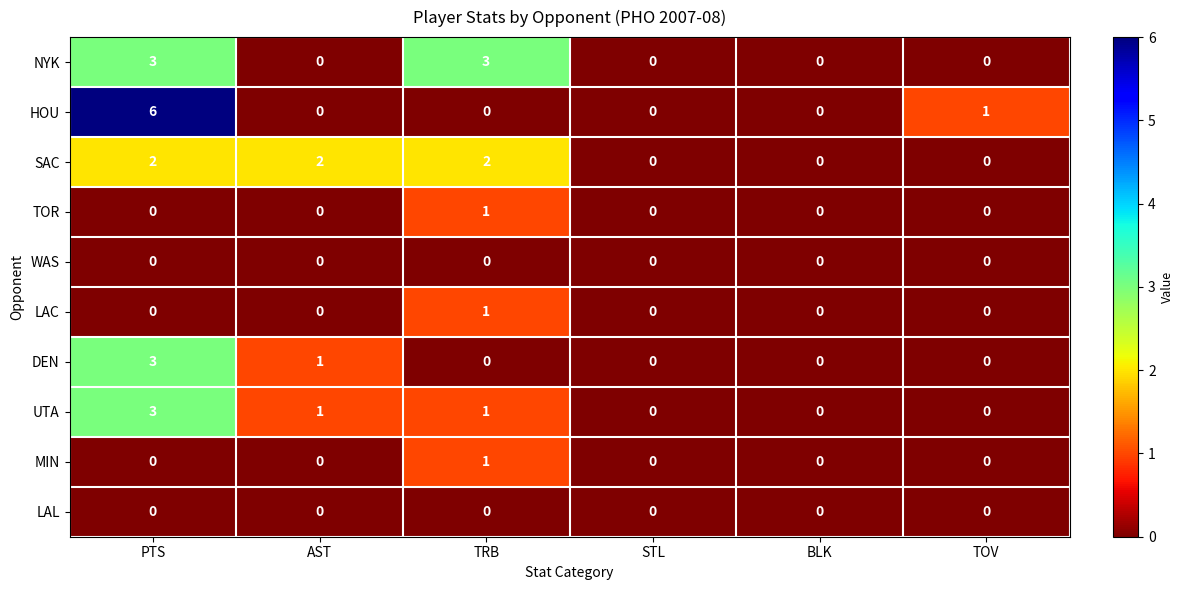

How many DEN values are between 0 and 1?

5